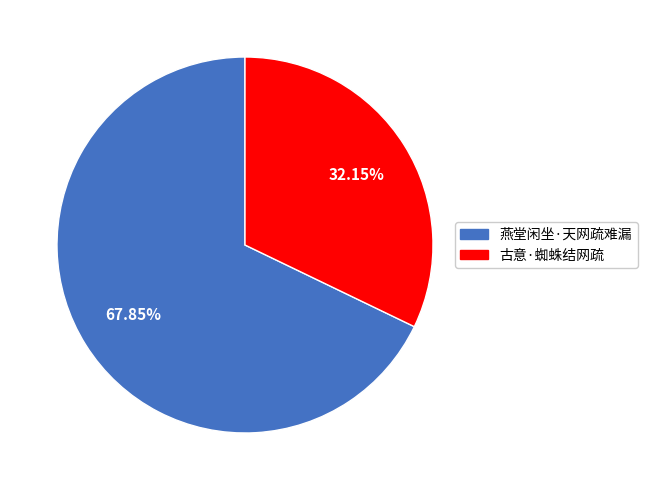

Does 古意·蜘蛛结网疏 account for over 50% of the chart?

No